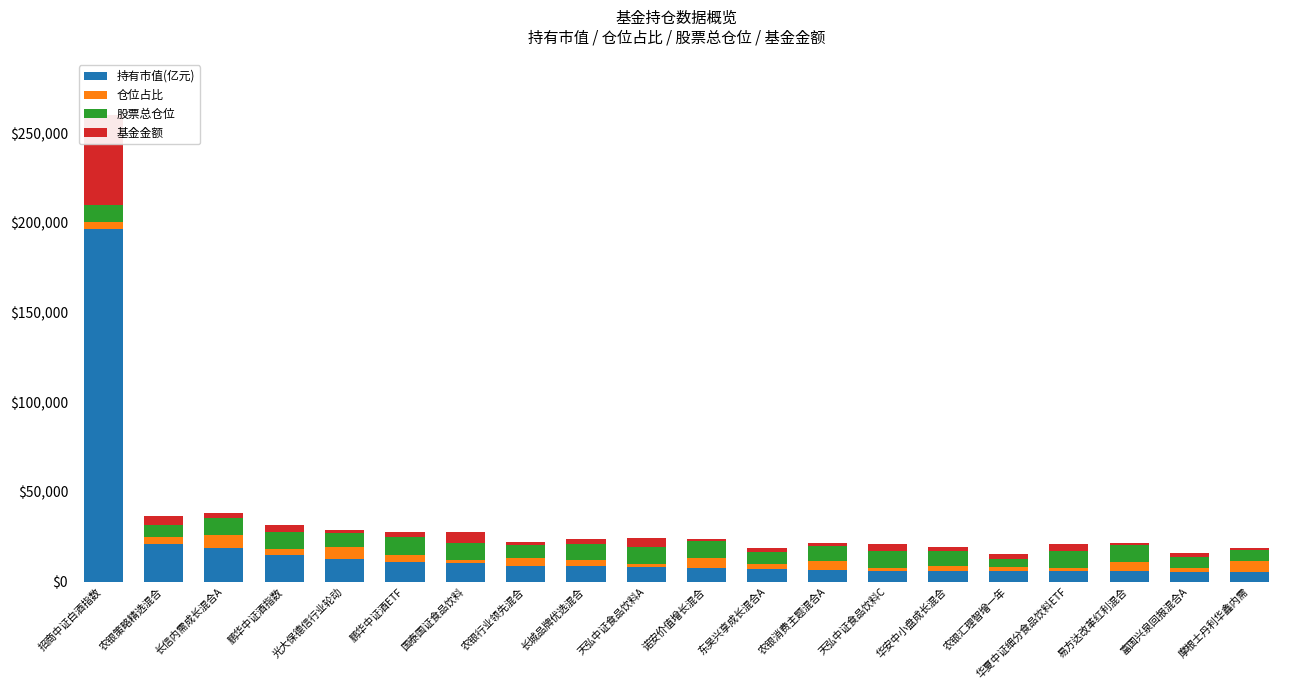

What is the value of the 仓位占比 bar at the 19th from the left?

2160.0